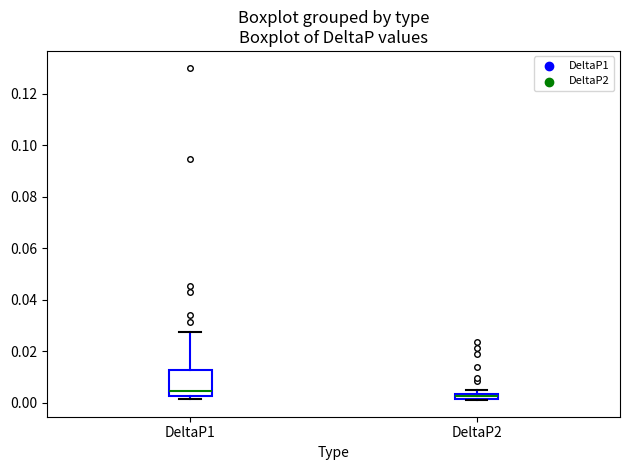

Comparing the boxes themselves (not the whiskers), which one is the tallest?

DeltaP1